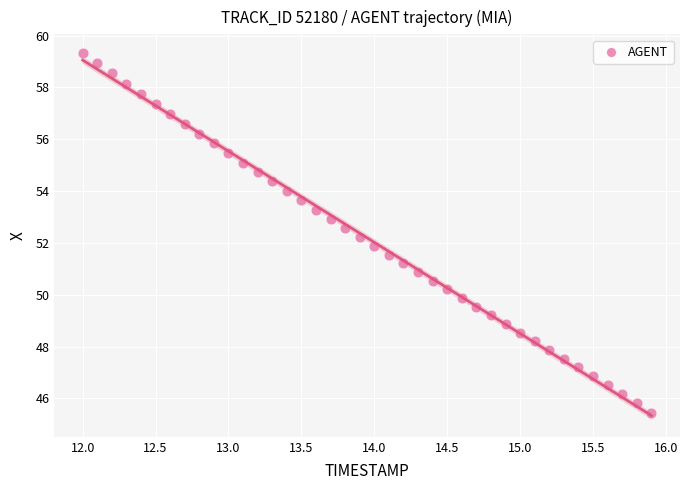

What is the range of X values (max minus min)?

3.9